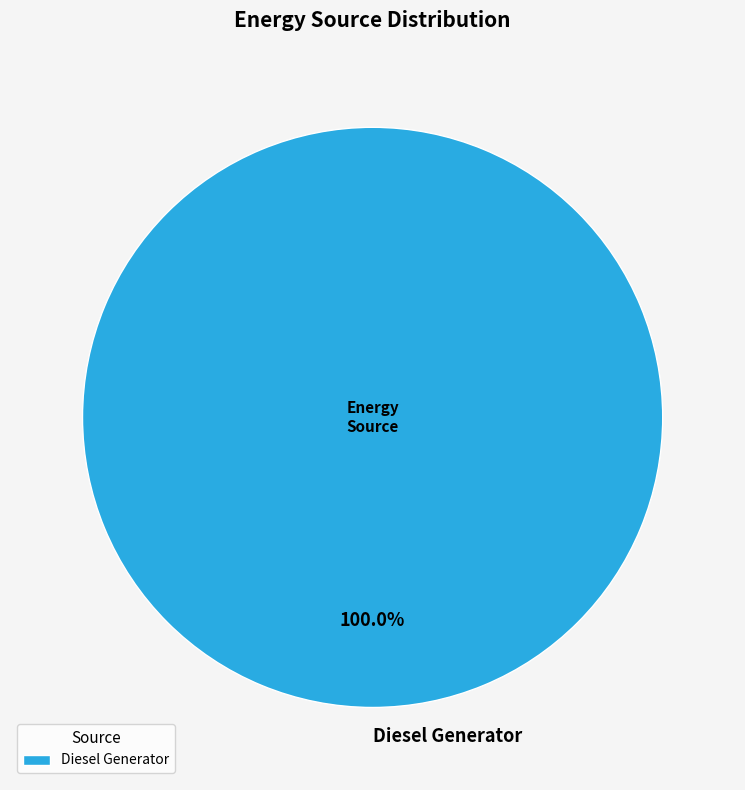

How many slices are in this pie chart?

1